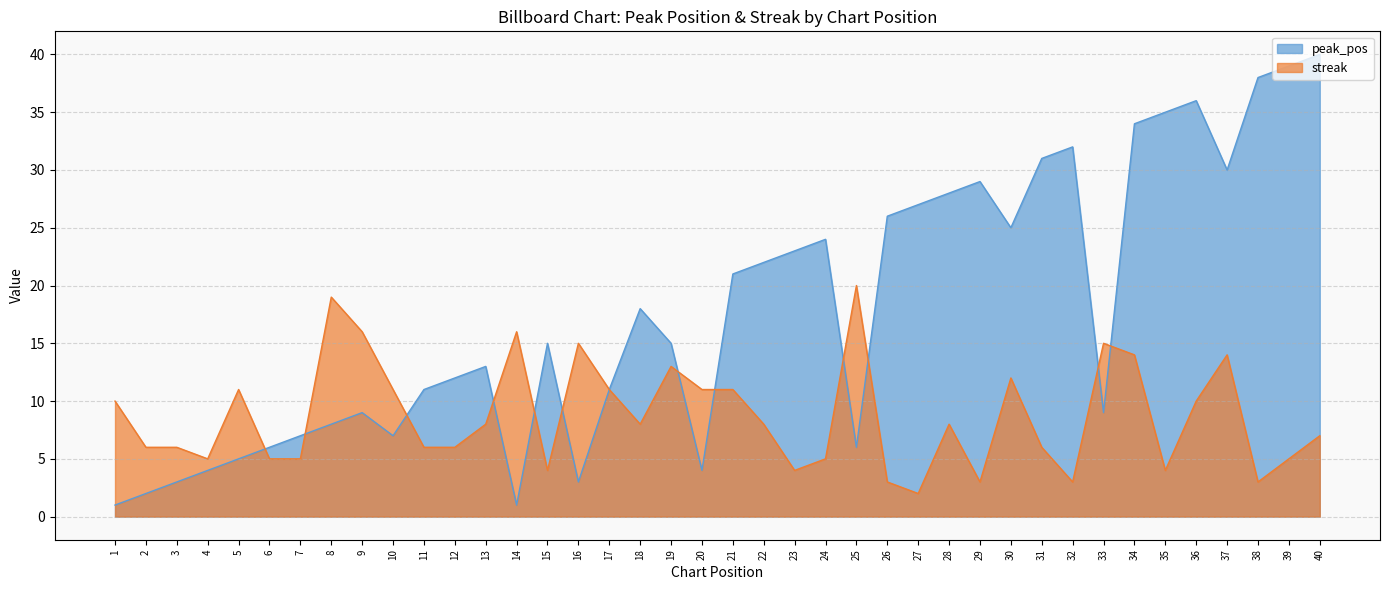

What is the difference between the peak_pos values at 18 and 12?

6